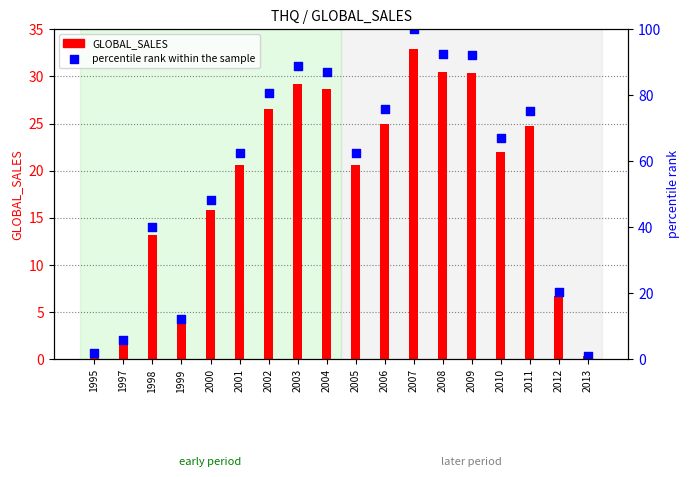

At how many categories does at least one series exceed 98?

1